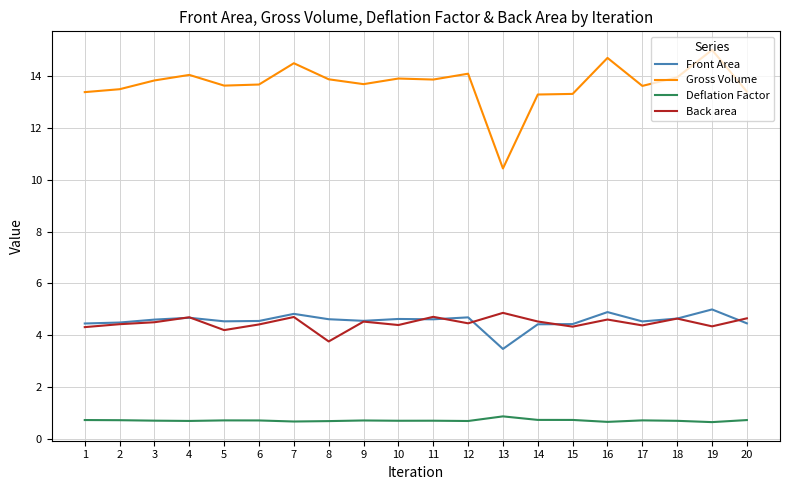

What is the difference between the highest and lowest values at 19?

14.3